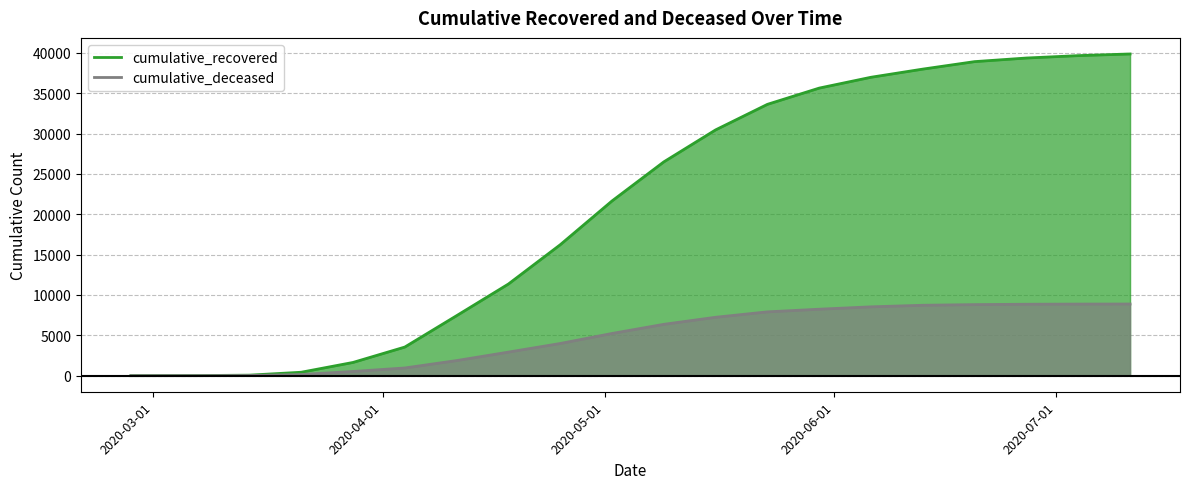

How many lines are shown in the chart?

2